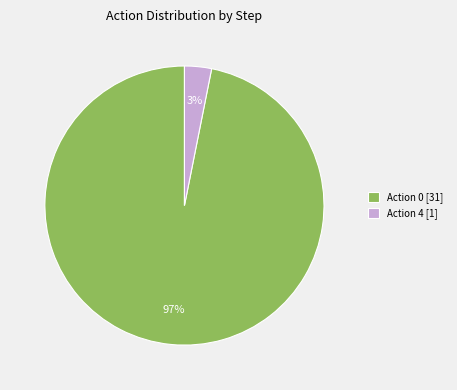

True or false: Action 0 [31] accounts for 97% of the total.

True